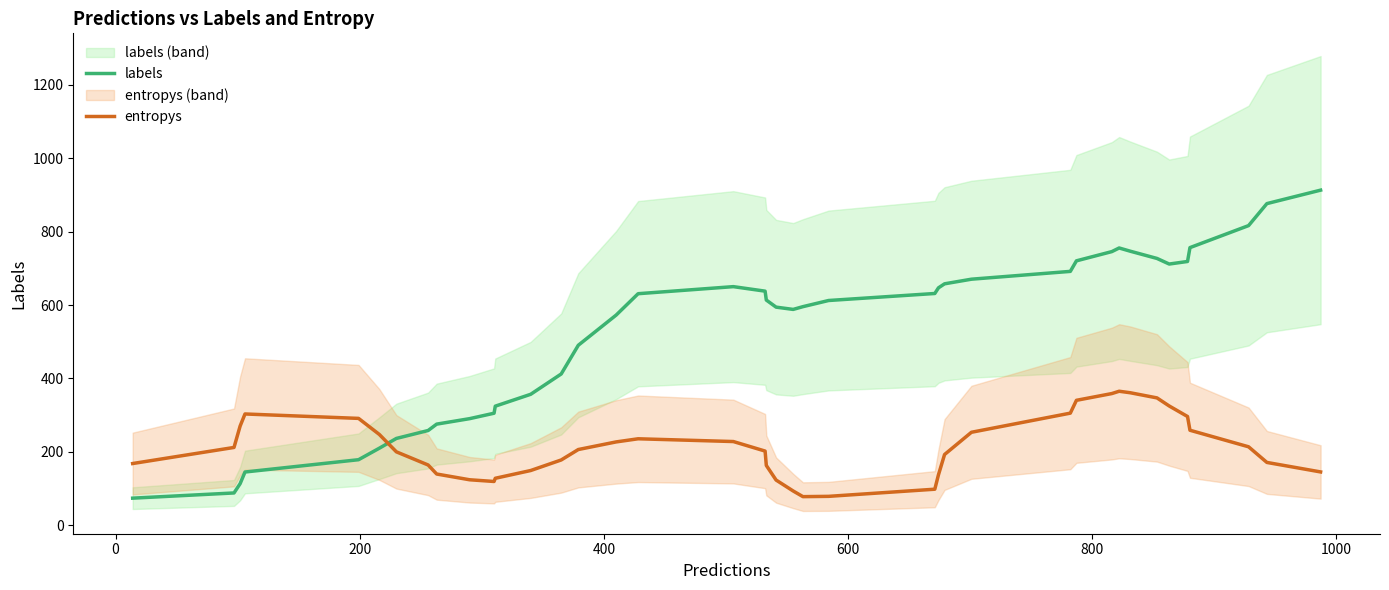

How many times do labels and entropys cross each other?

1